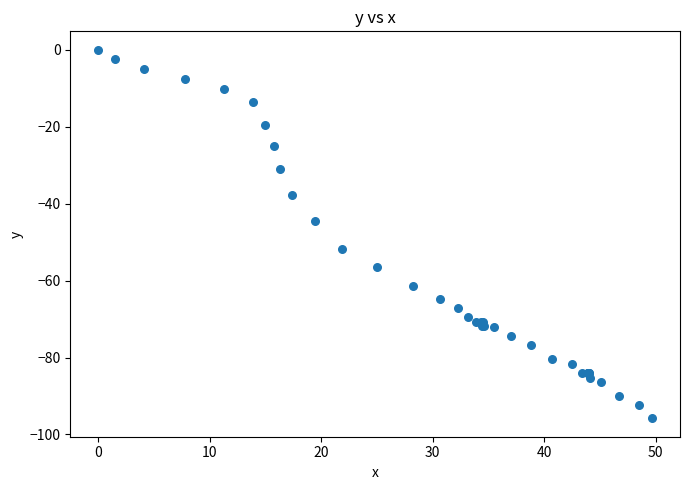

What Y value in the scatter plot is closest to -47?

-44.6